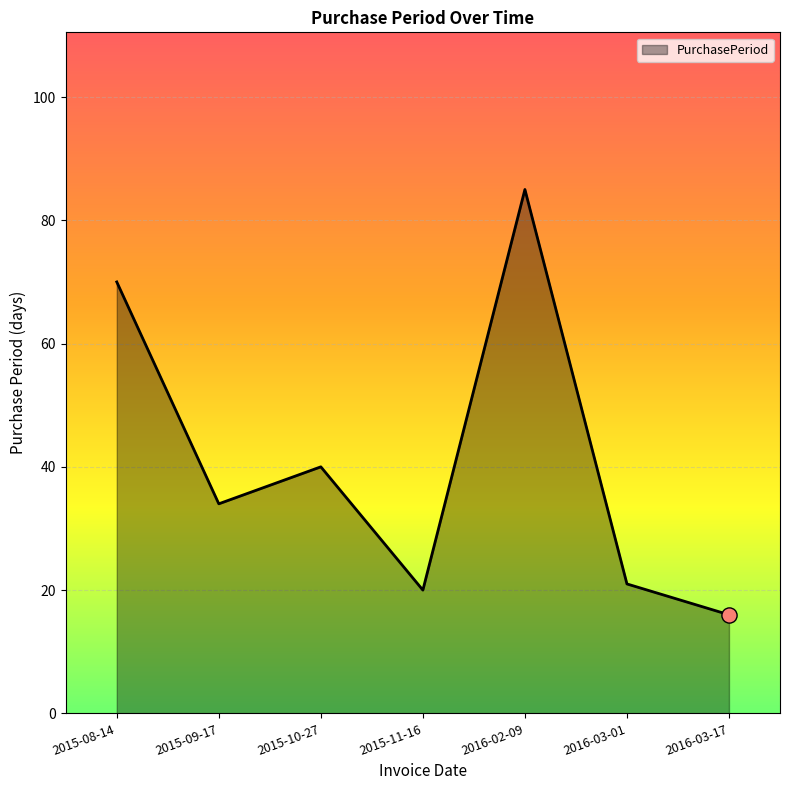

What is the change in value from 2015-10-27 to 2015-11-16?

-20